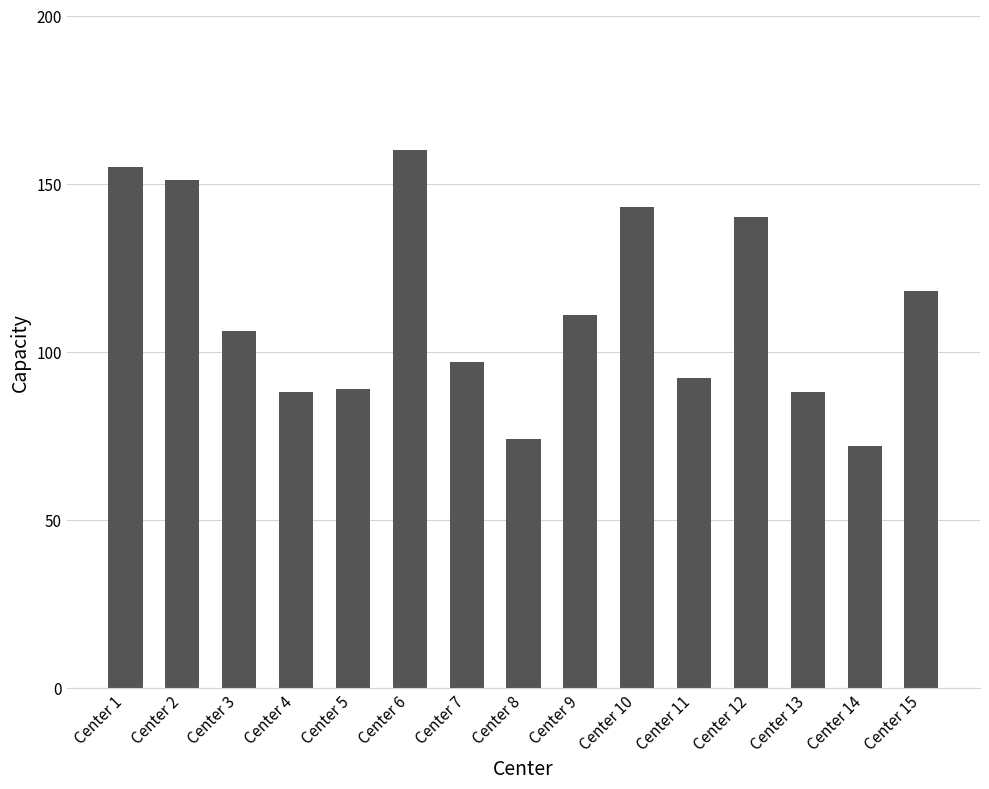

Reading left to right, what are all the values shown in this chart?

Center 1=155	Center 2=151	Center 3=106	Center 4=88	Center 5=89	Center 6=160	Center 7=97	Center 8=74	Center 9=111	Center 10=143	Center 11=92	Center 12=140	Center 13=88	Center 14=72	Center 15=118